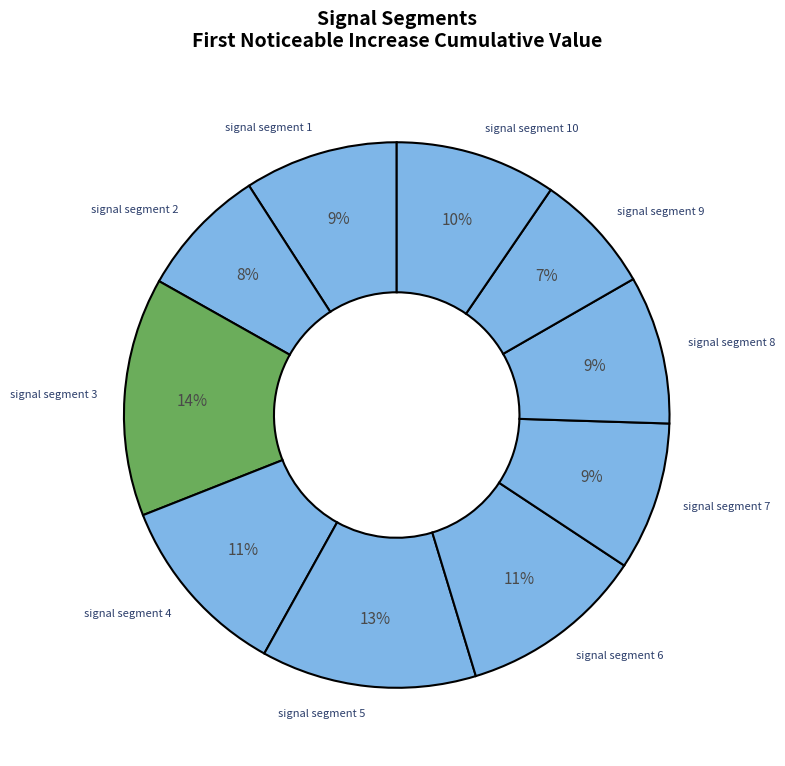

To the nearest percent, what is the difference between the signal segment 3 and signal segment 5 slice percentages?

1%